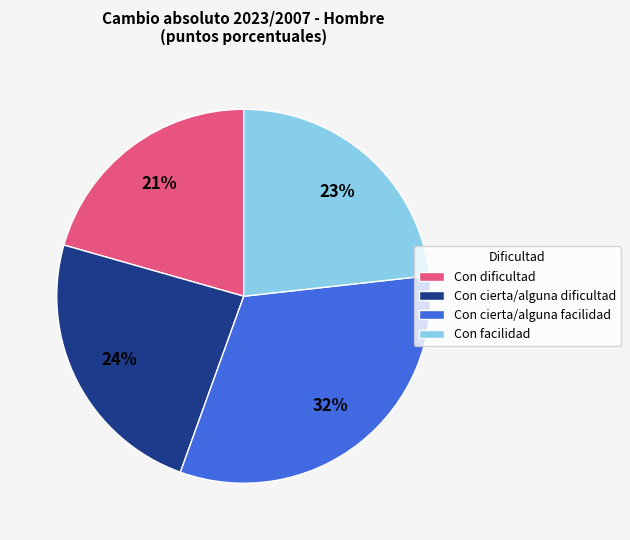

Do Con dificultad and Con facilidad together represent more than half of the pie?

No